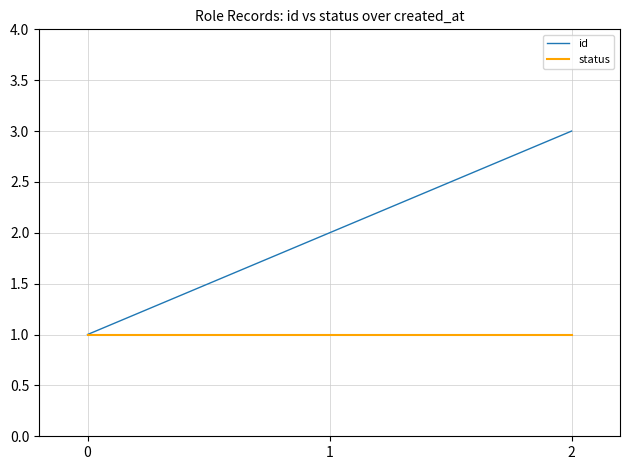

List the series in order of their peak value, lowest first.

status, id